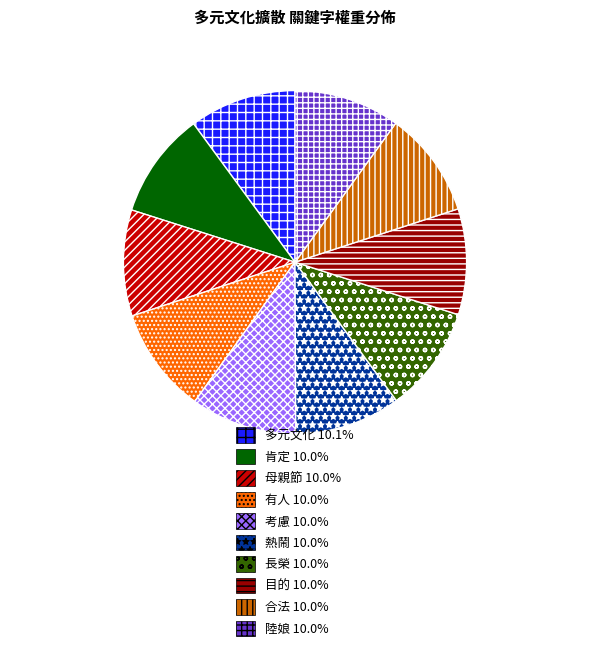

True or false: 多元文化 accounts for 21% of the total.

False